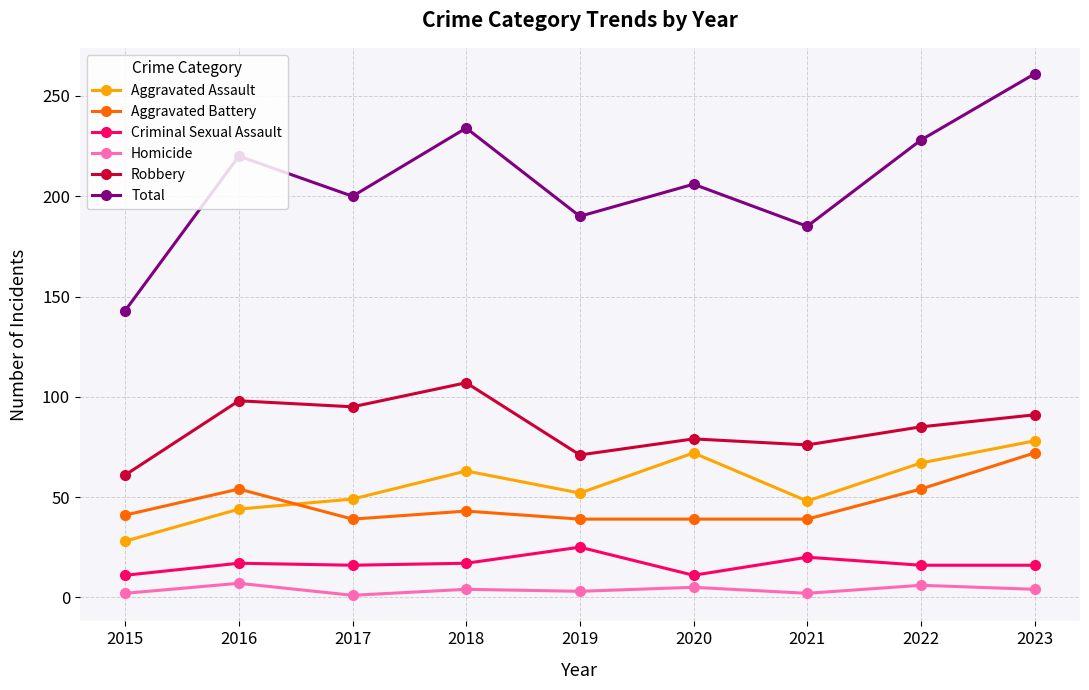

Read the Aggravated Assault value at 2020, to the nearest 5.

70